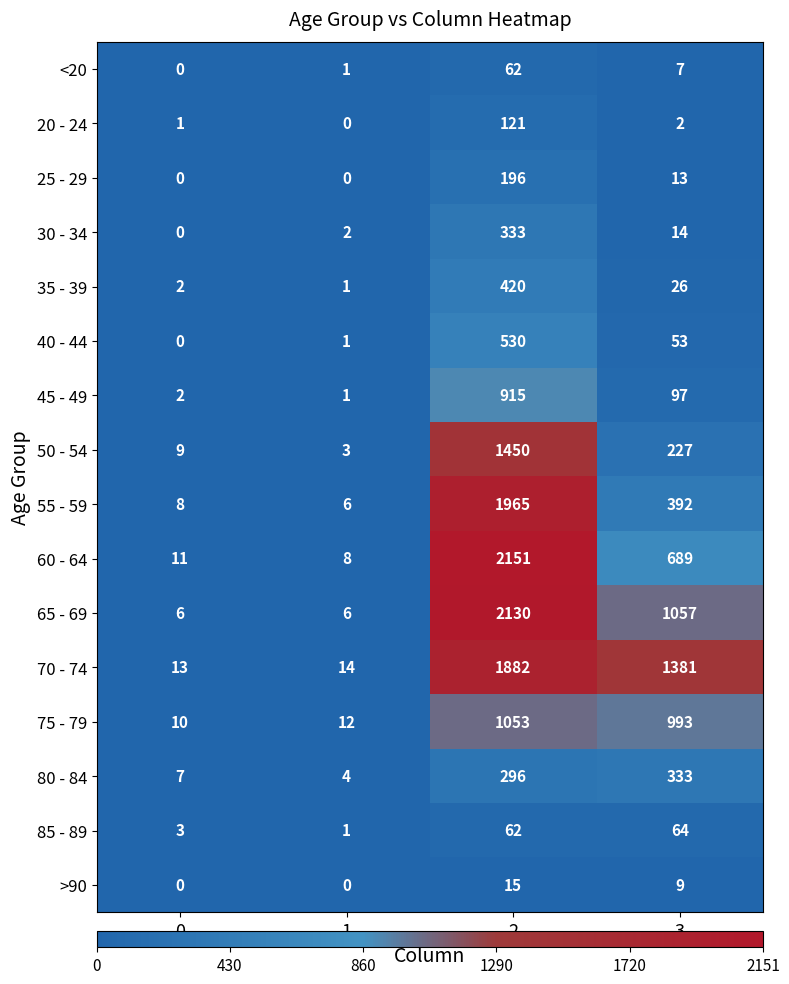

Rank the series at 3 from lowest to highest value.

20 - 24, <20, >90, 25 - 29, 30 - 34, 35 - 39, 40 - 44, 85 - 89, 45 - 49, 50 - 54, 80 - 84, 55 - 59, 60 - 64, 75 - 79, 65 - 69, 70 - 74